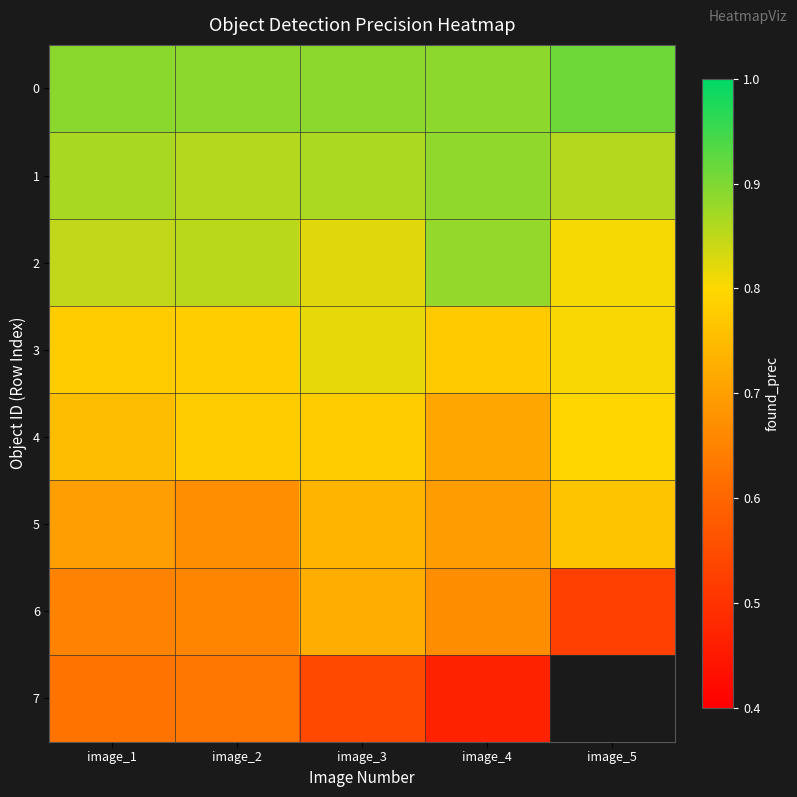

The value of 2 at image_1 is 1.4. True or false?

False